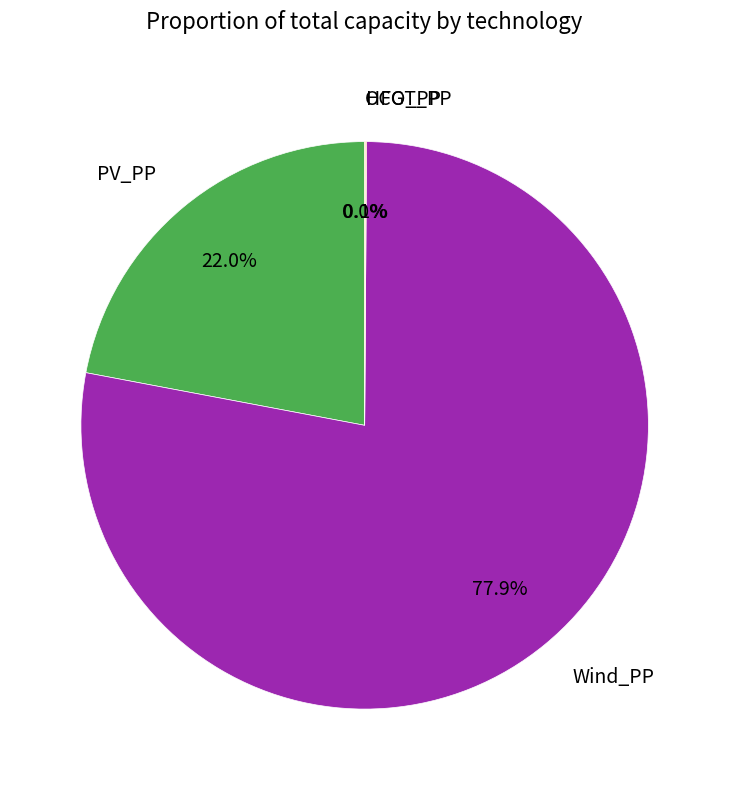

Does any single category account for the majority?

Yes